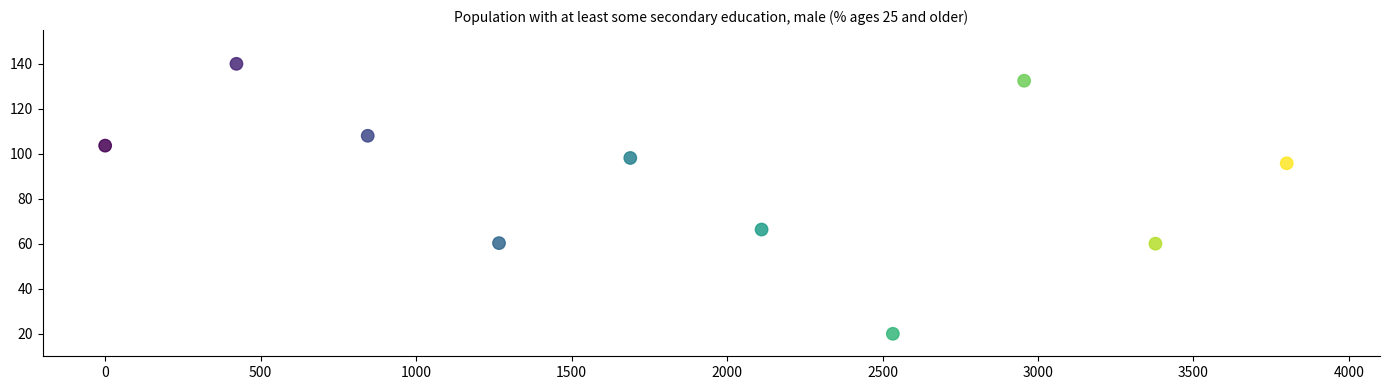

What Y value in the scatter plot is closest to 80?

66.3